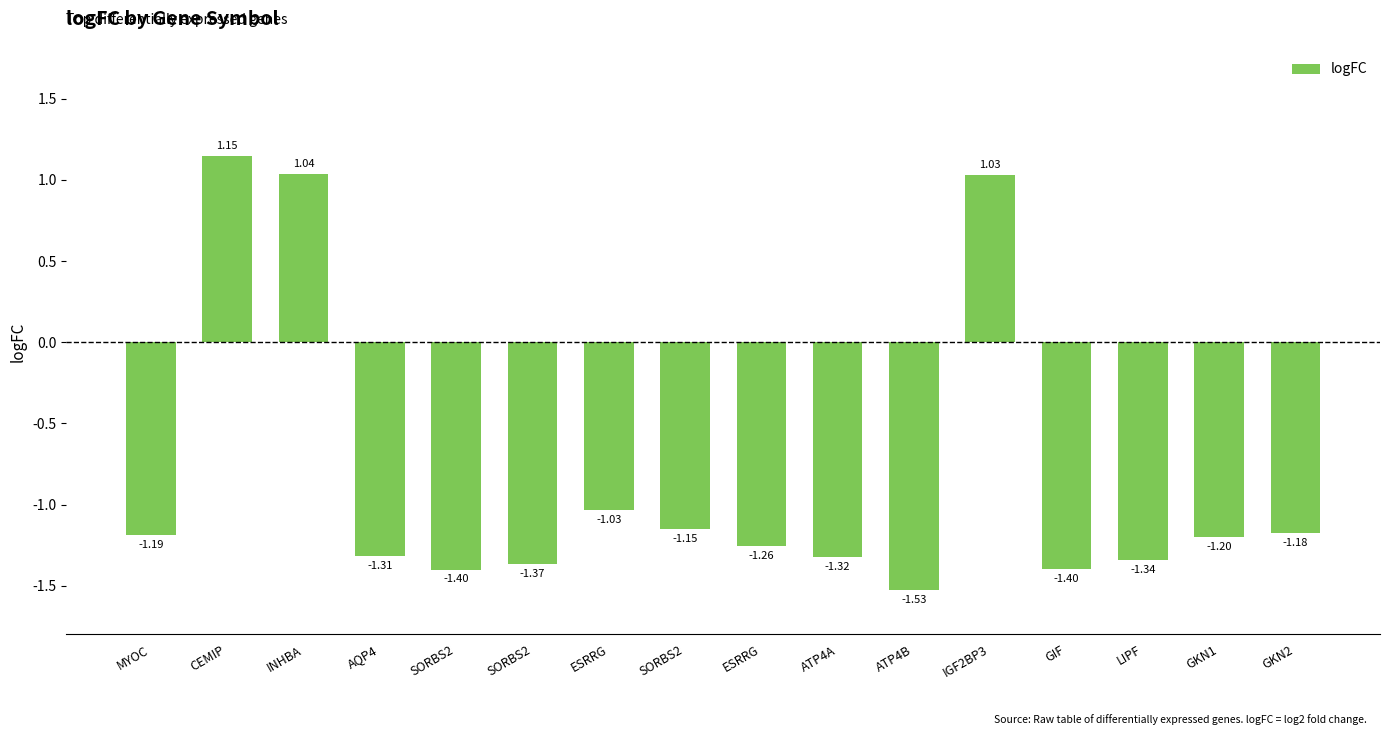

What is the label of the 1st bar from the left?

MYOC